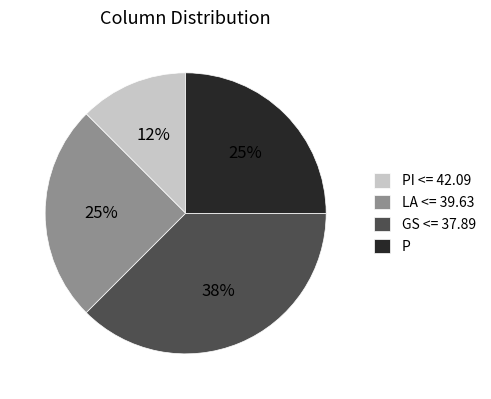

The P slice represents 25% of the pie. True or false?

True